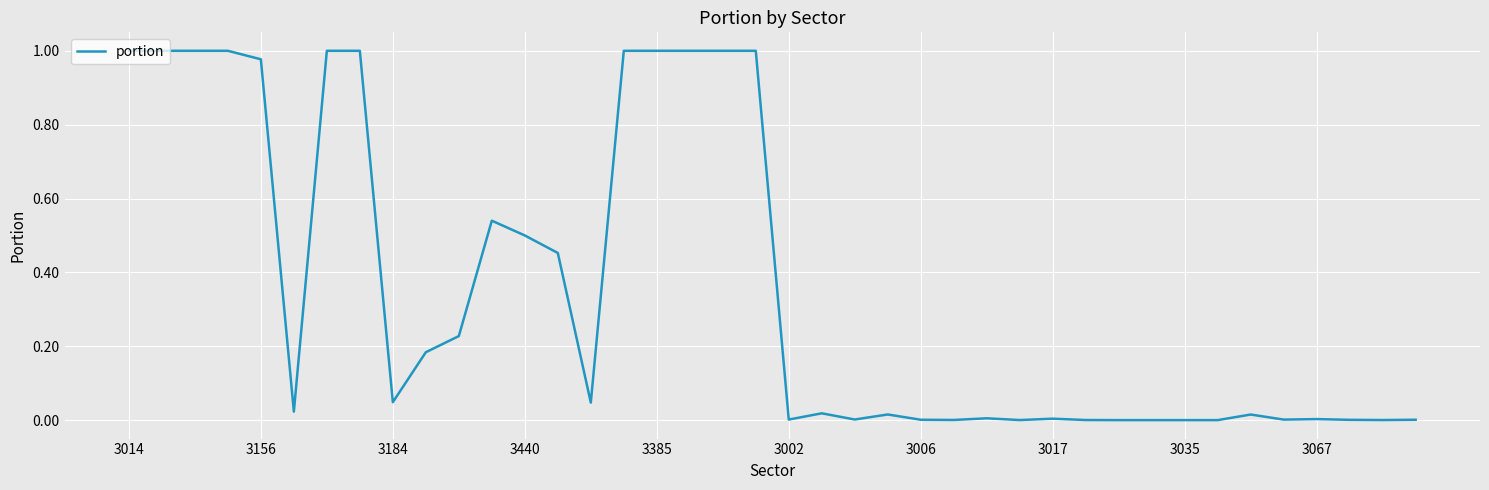

Does the chart display data point markers on the line(s)?

No